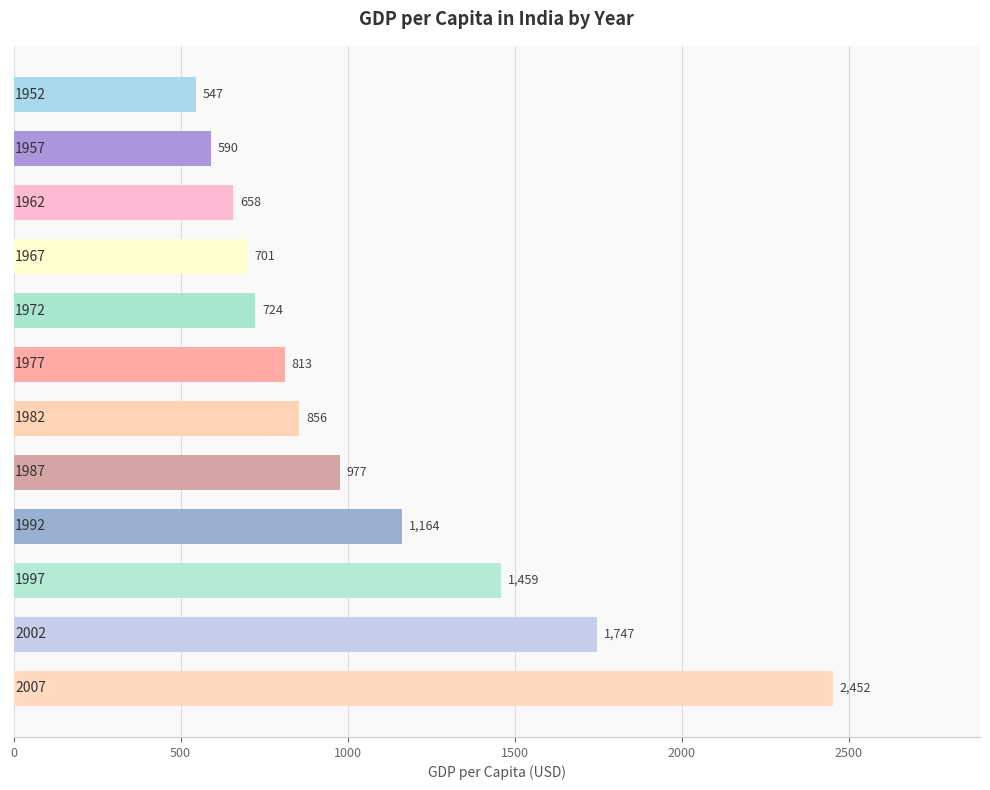

What is the average value?

1057.3